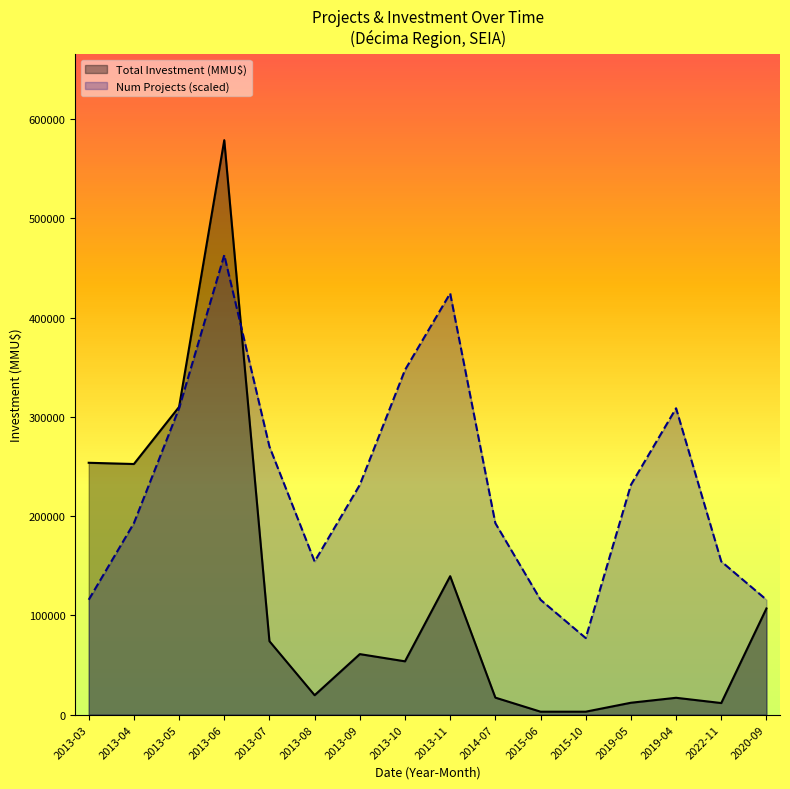

What value does the Num Projects series have at 2020-09?

115747.2